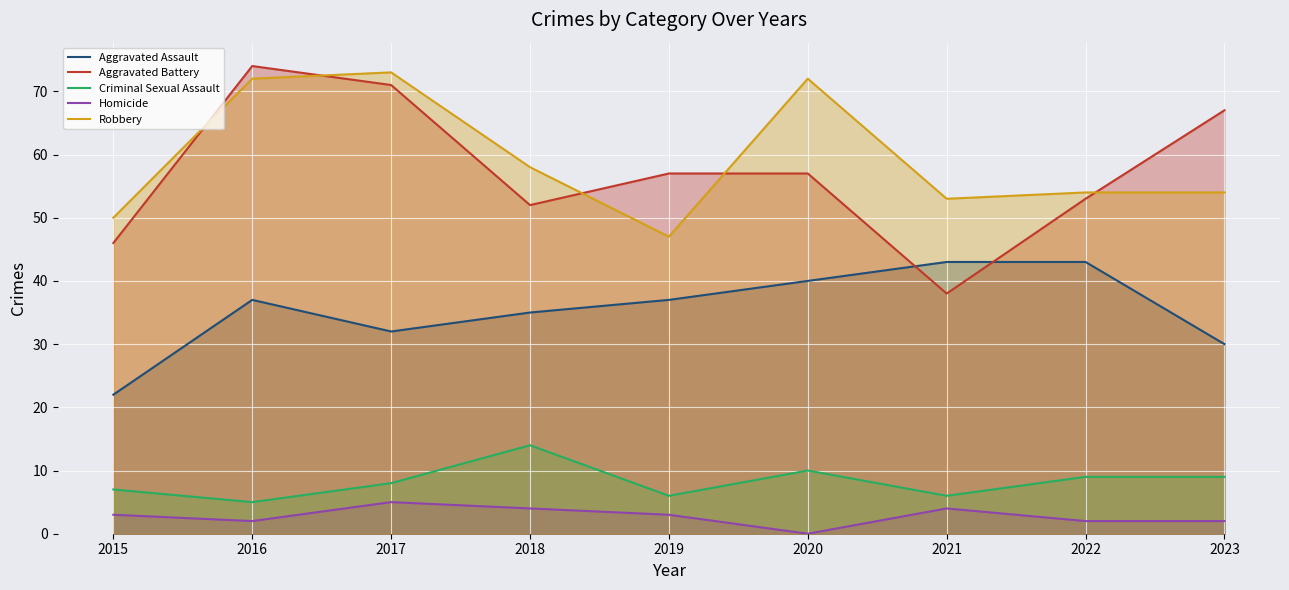

Reading left to right, transcribe all the data shown in this chart.

Aggravated Assault: 22	37	32	35	37	40	43	43	30
Aggravated Battery: 46	74	71	52	57	57	38	53	67
Criminal Sexual Assault: 7	5	8	14	6	10	6	9	9
Homicide: 3	2	5	4	3	0	4	2	2
Robbery: 50	72	73	58	47	72	53	54	54